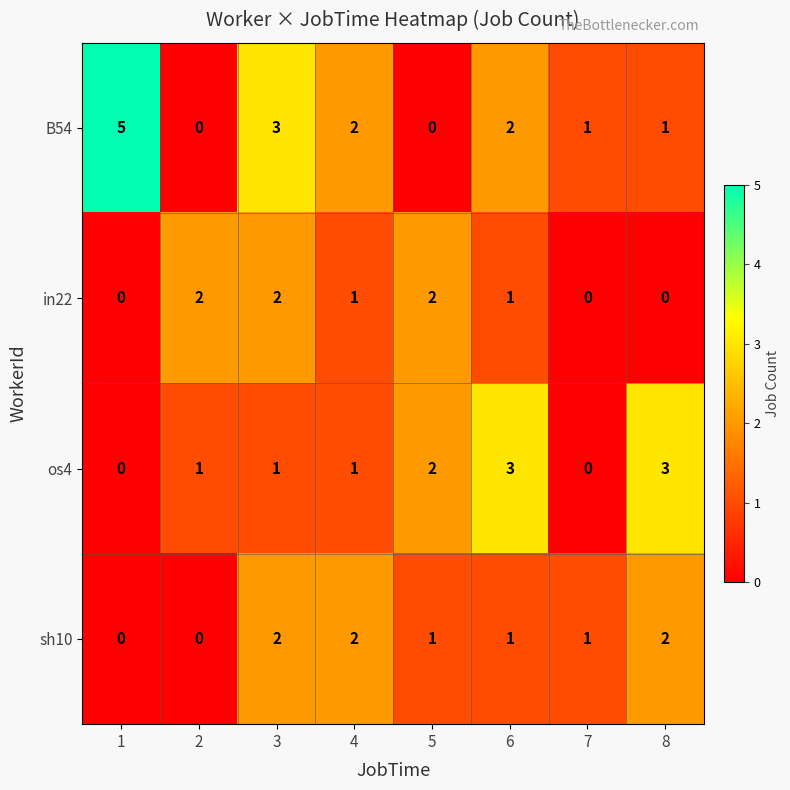

At which category is the sum across all series the highest?

3